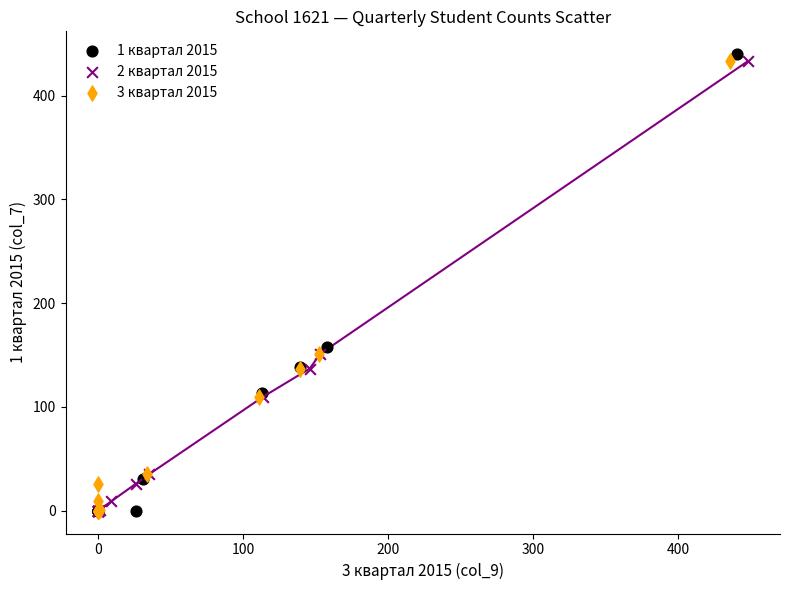

Which series has the widest spread of Y values?

1 квартал 2015